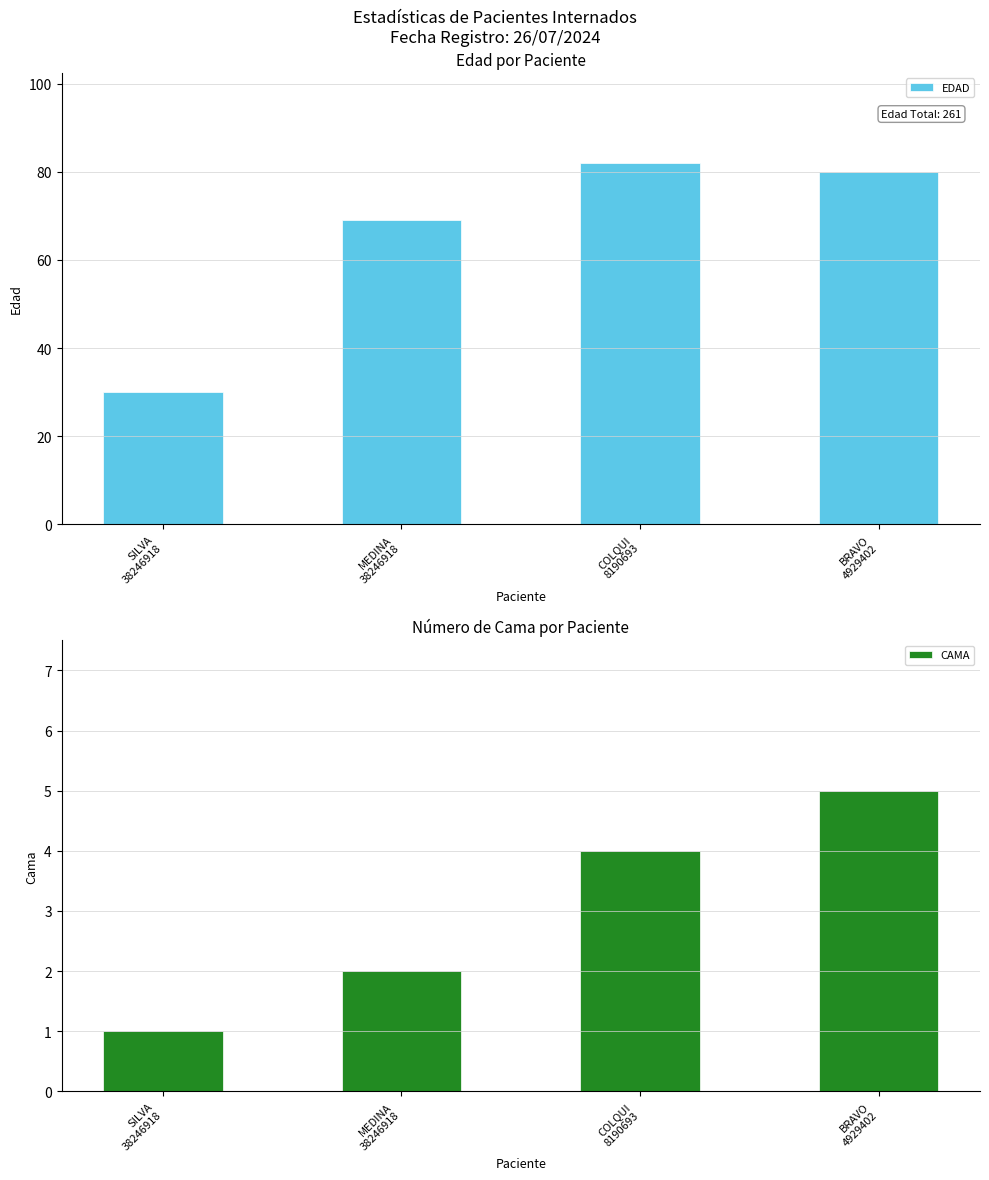

What is the approximate value of EDAD at MEDINA
38246918?

69